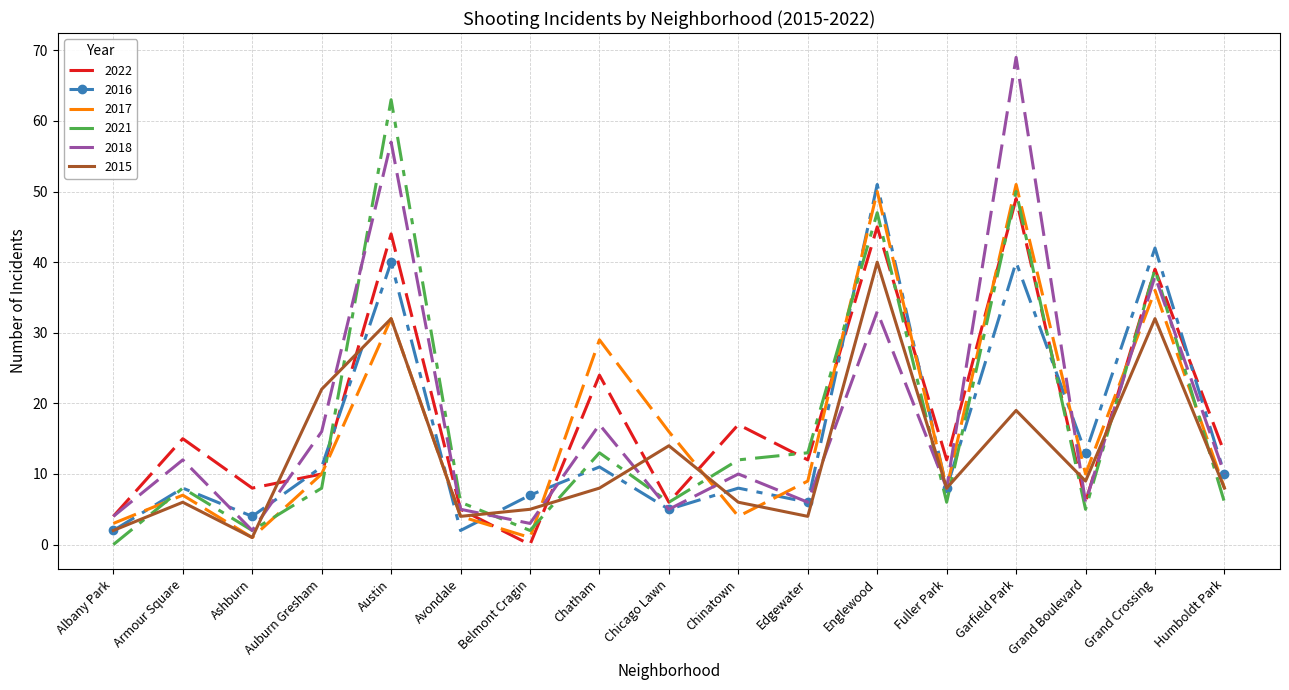

True or false: 2015 and 2022 cross at least once.

True